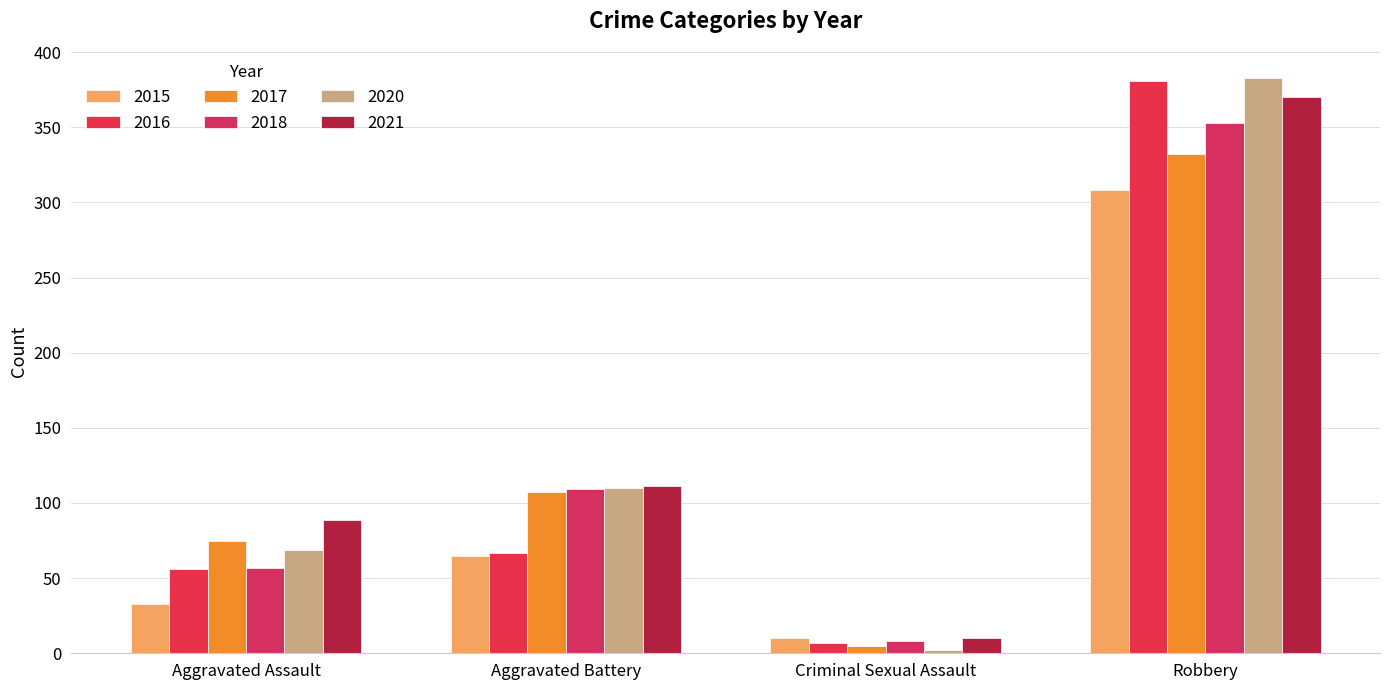

At which label is 2016 closest to 194?

Aggravated Battery